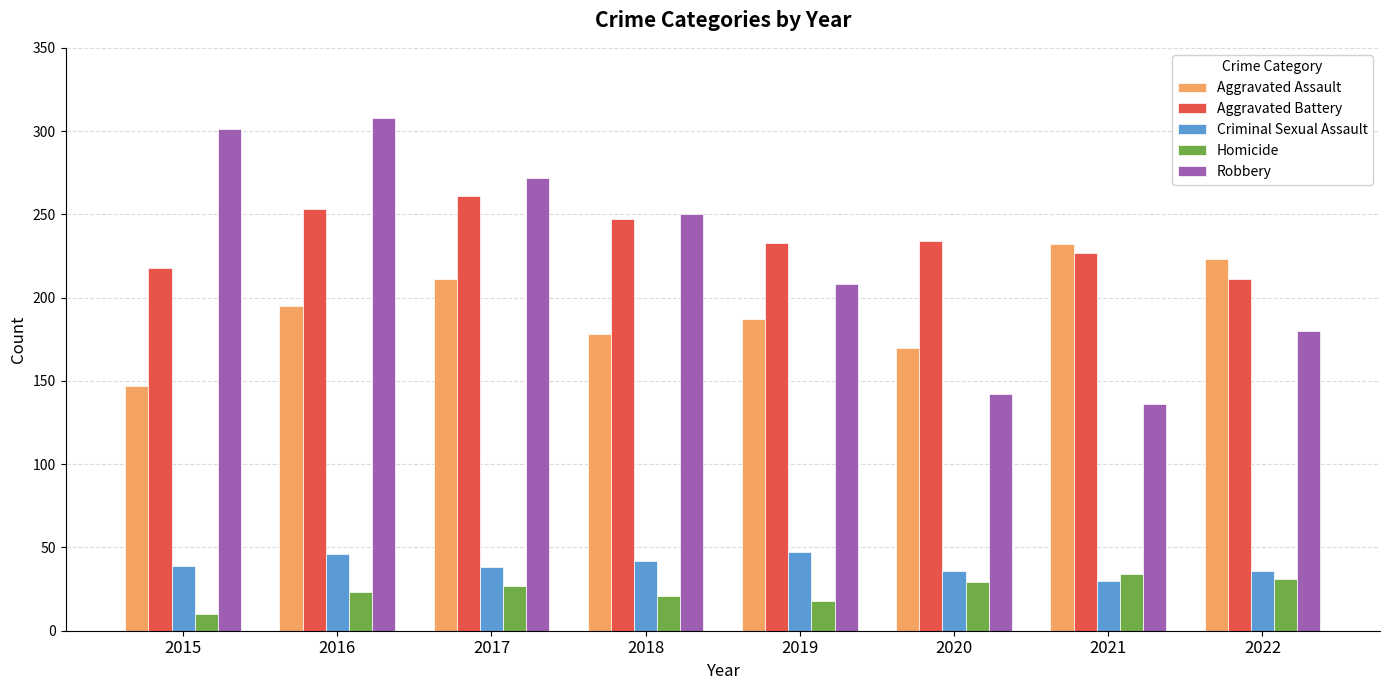

Between 2018 and 2021, which series saw the biggest shift?

Robbery